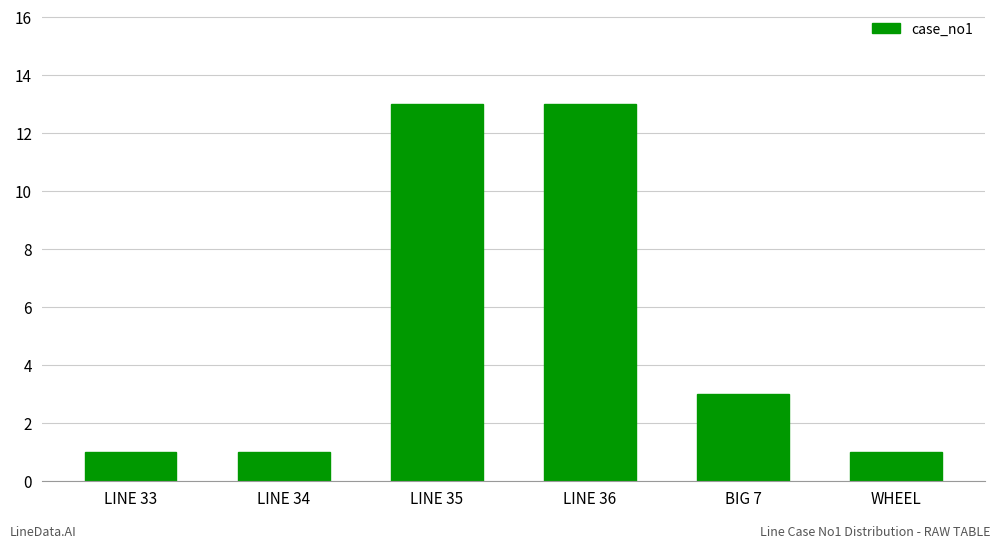

Where does the data first go above 3?

LINE 35